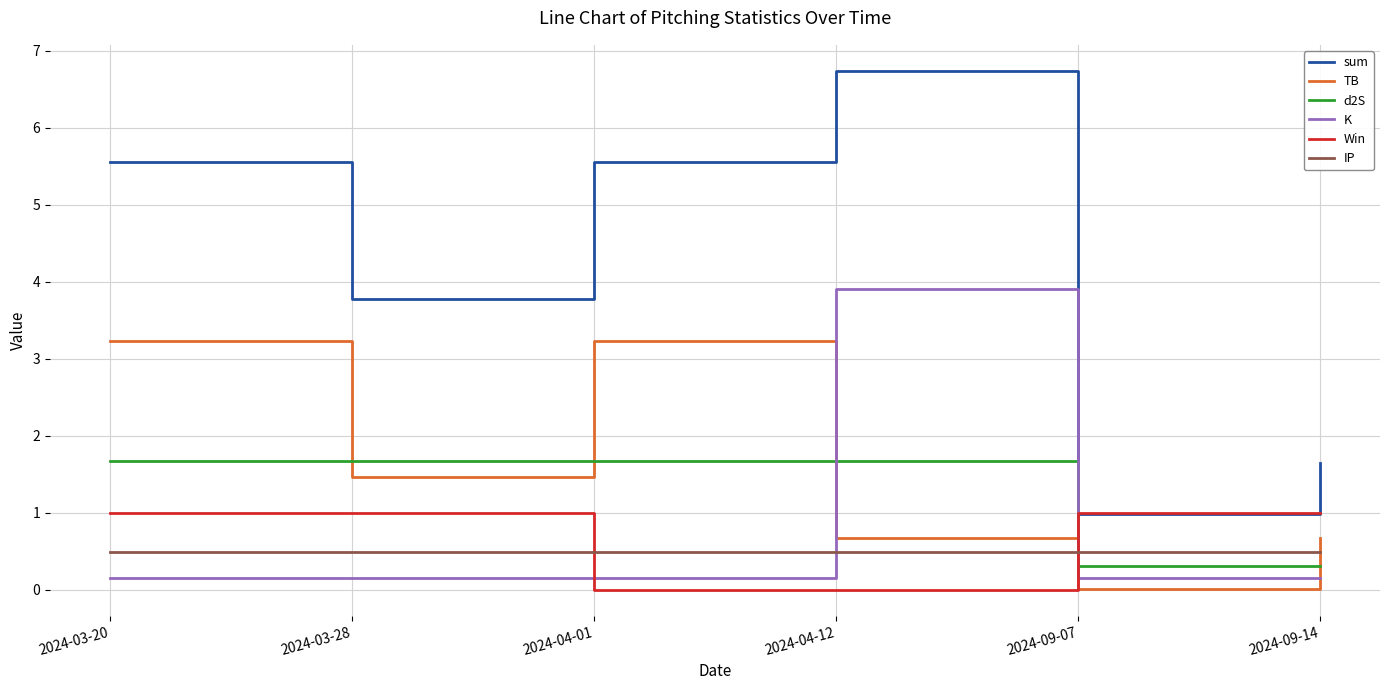

What is the maximum value for d2S?

1.7